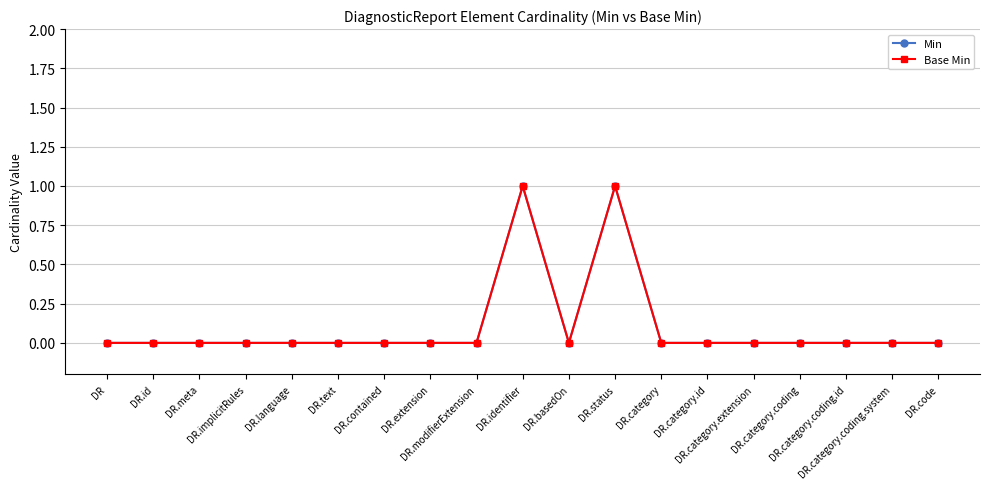

Reading left to right, extract all data points from this chart.

Min: DR=0	DR.id=0	DR.meta=0	DR.implicitRules=0	DR.language=0	DR.text=0	DR.contained=0	DR.extension=0	DR.modifierExtension=0	DR.identifier=1	DR.basedOn=0	DR.status=1	DR.category=0	DR.category.id=0	DR.category.extension=0	DR.category.coding=0	DR.category.coding.id=0	DR.category.coding.system=0	DR.code=0
Base Min: DR=0	DR.id=0	DR.meta=0	DR.implicitRules=0	DR.language=0	DR.text=0	DR.contained=0	DR.extension=0	DR.modifierExtension=0	DR.identifier=1	DR.basedOn=0	DR.status=1	DR.category=0	DR.category.id=0	DR.category.extension=0	DR.category.coding=0	DR.category.coding.id=0	DR.category.coding.system=0	DR.code=0